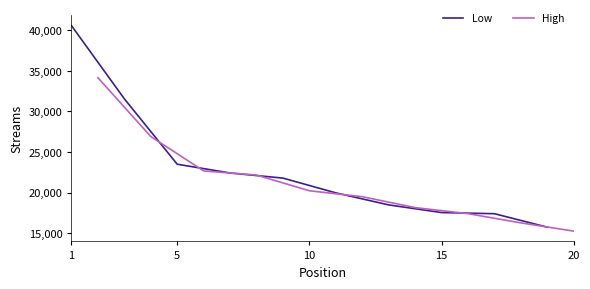

Which series has the largest total across all categories?

Low